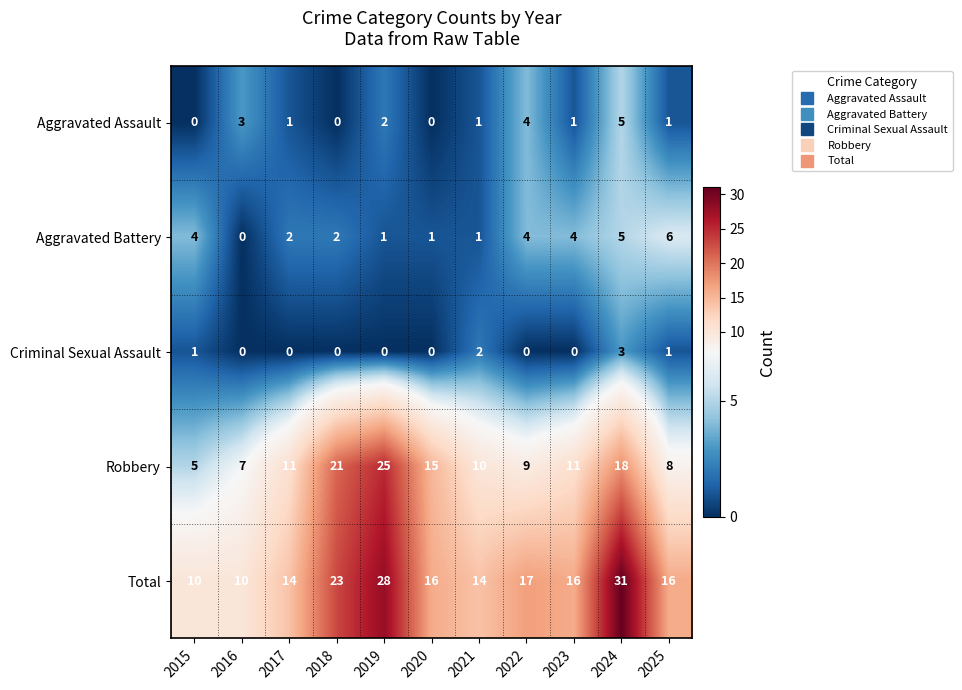

Which series has the largest total across all categories?

Total